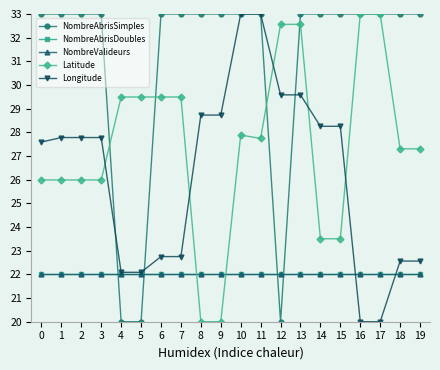

Is this an area chart (filled region under the line)?

No